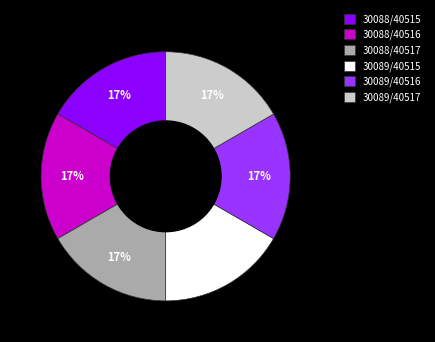

To the nearest percent, what is the average slice percentage?

17%